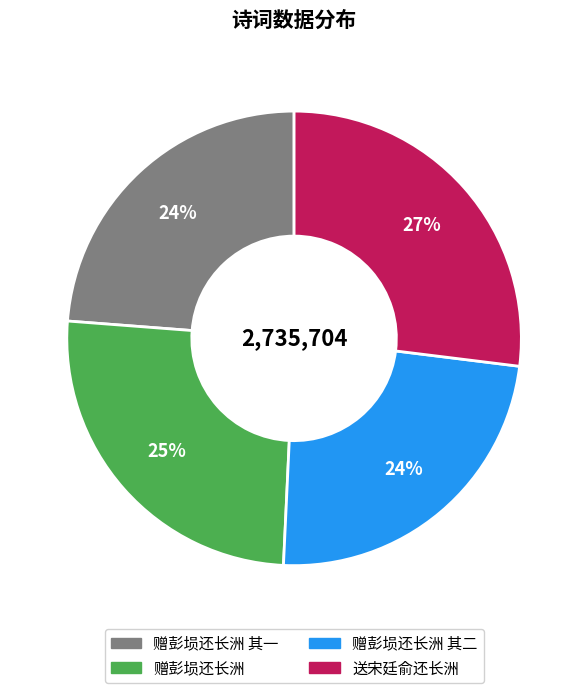

To the nearest percent, what is the average slice percentage?

25%